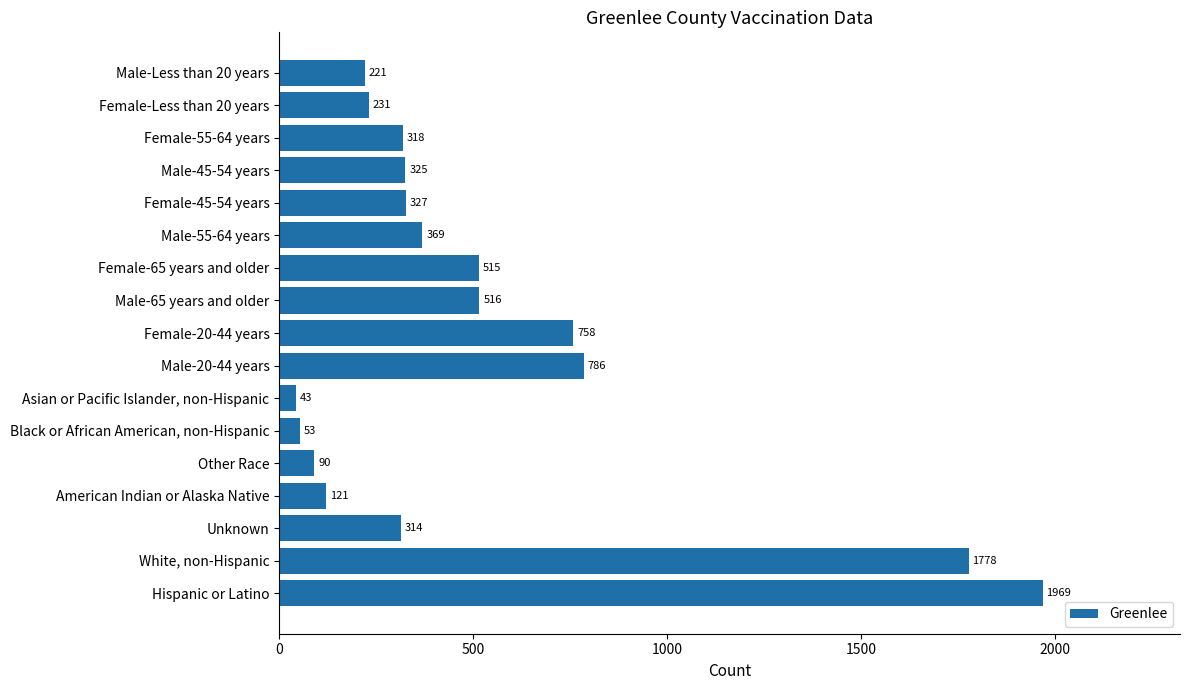

The chart shows a value of 515 at Female-65 years and older. True or false?

True